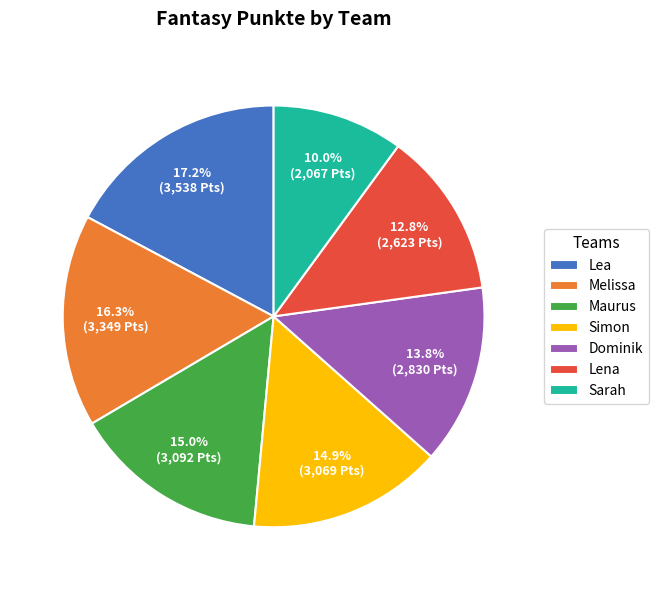

Between Melissa and Simon, which is larger?

Melissa